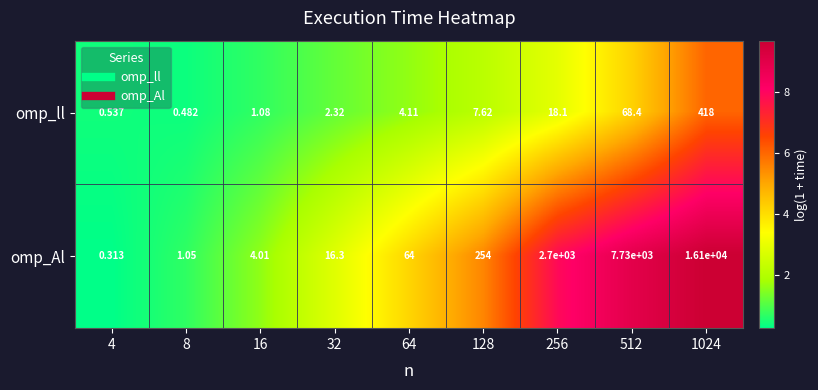

At 32, list the series in order from largest to smallest.

omp_Al, omp_ll